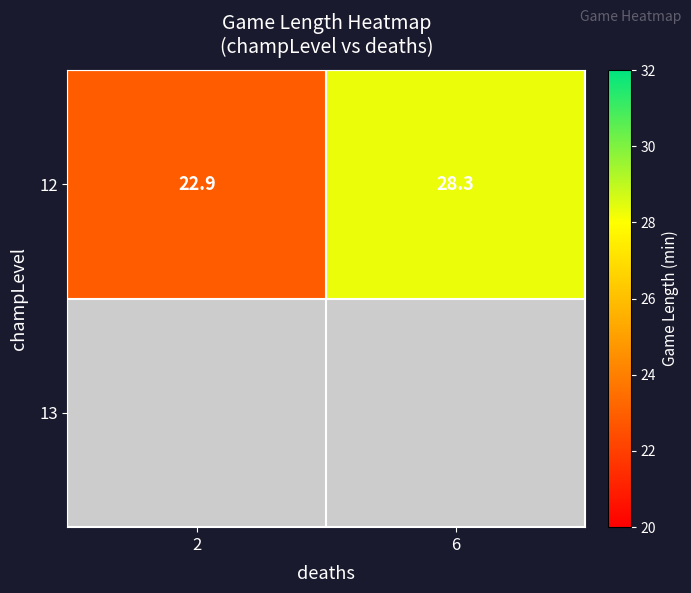

Is it true that 12 equals 33.5 at 2?

False